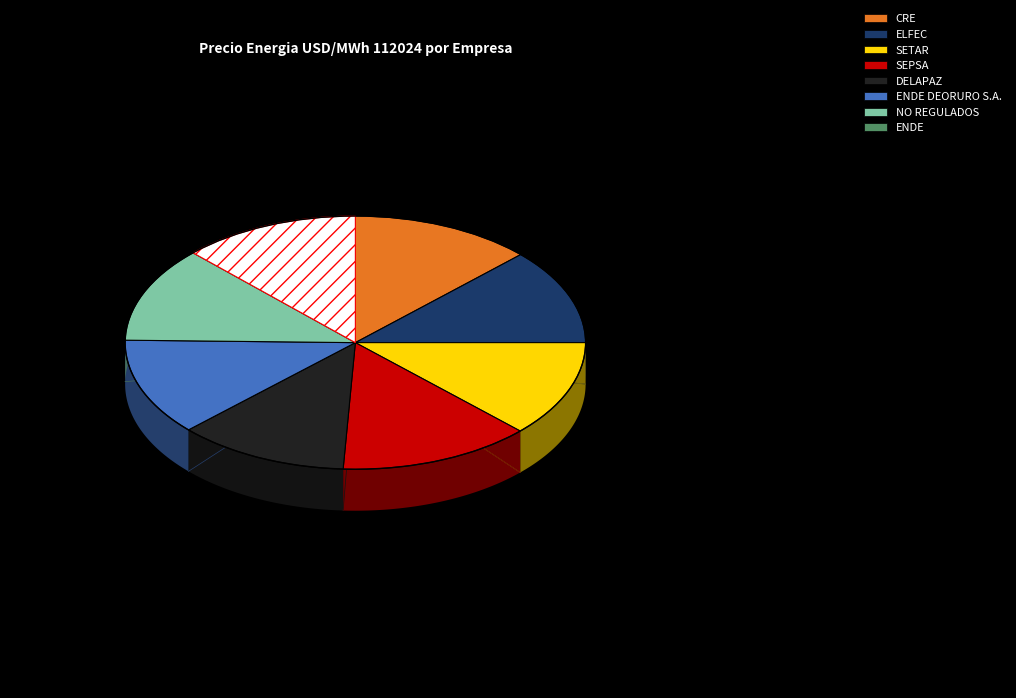

Between ENDE and ENDE DEORURO S.A., which is larger?

ENDE